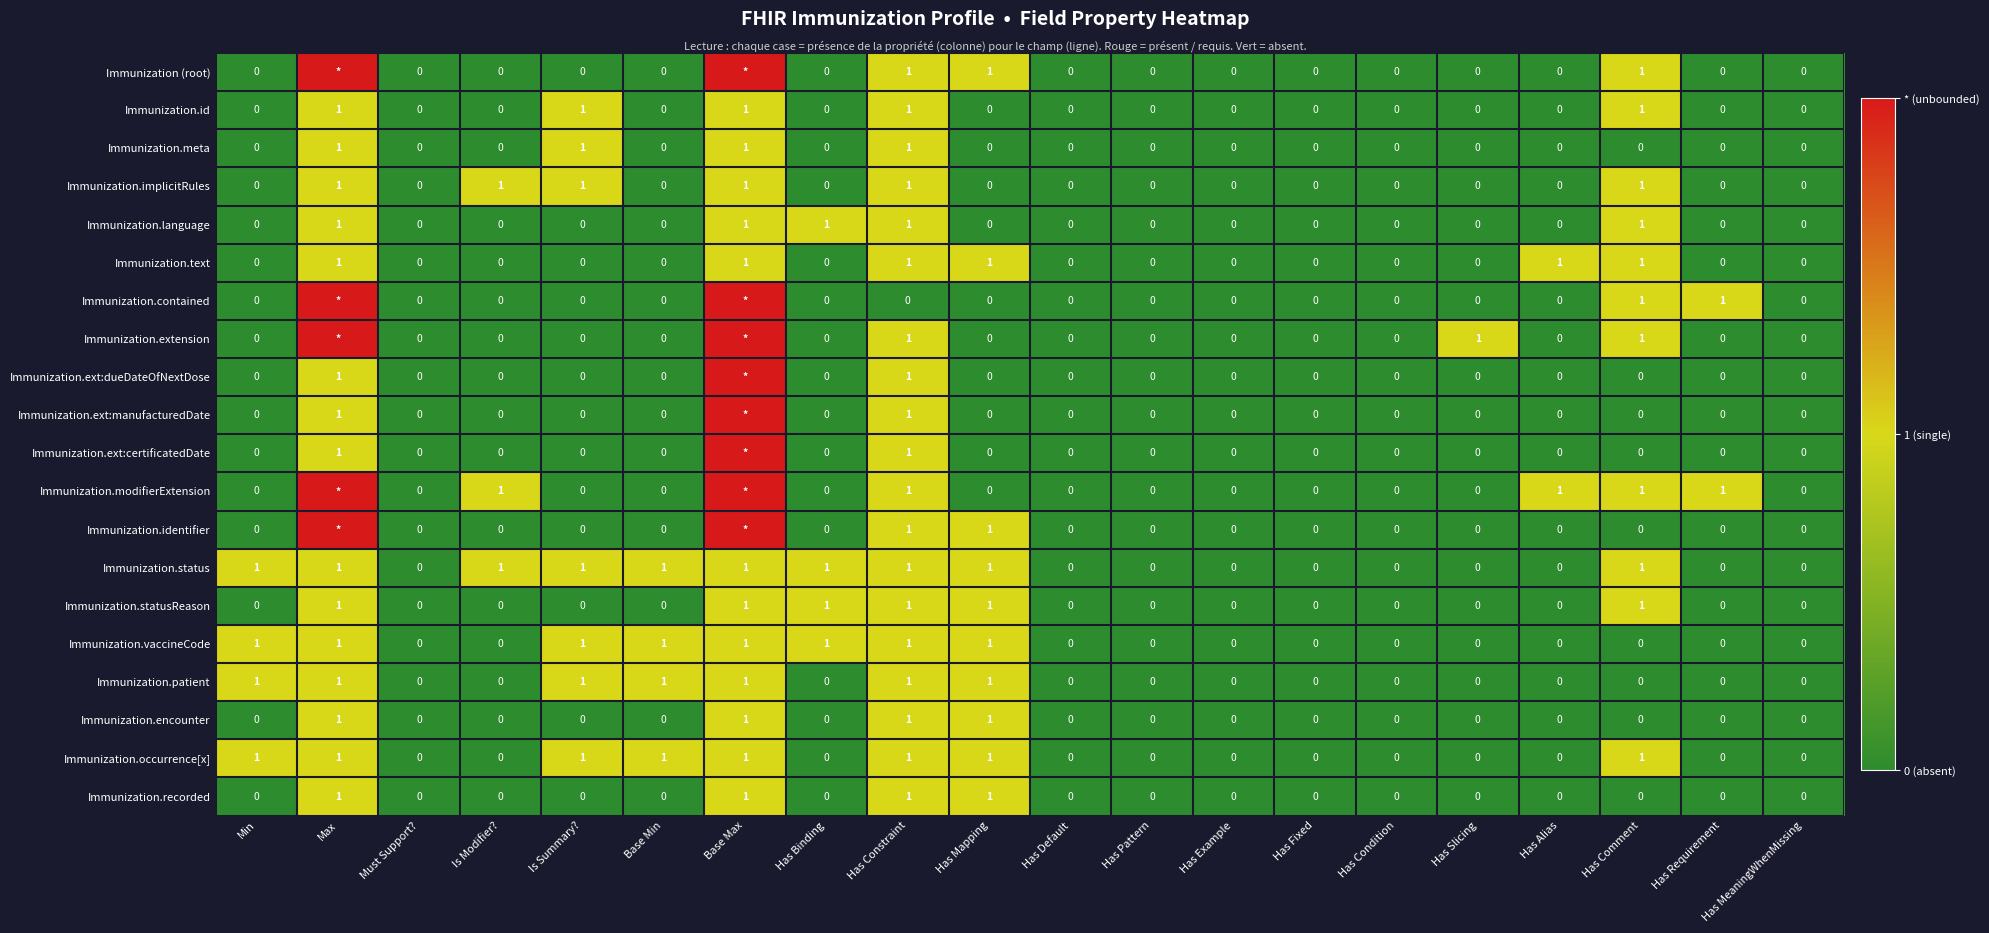

What is the maximum value for Immunization.vaccineCode?

1